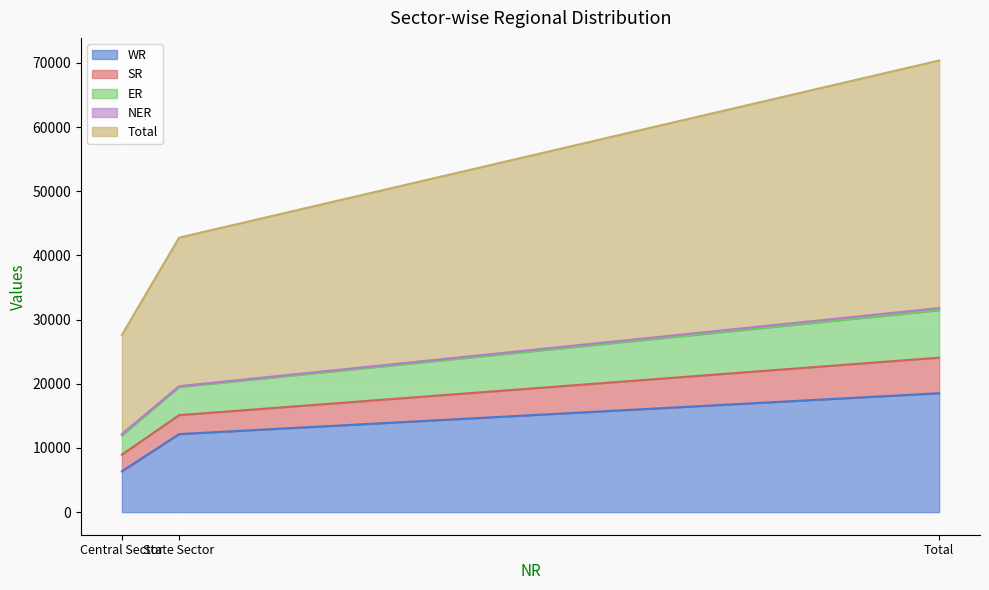

True or false: Total has a value of 31793 at Total.

True